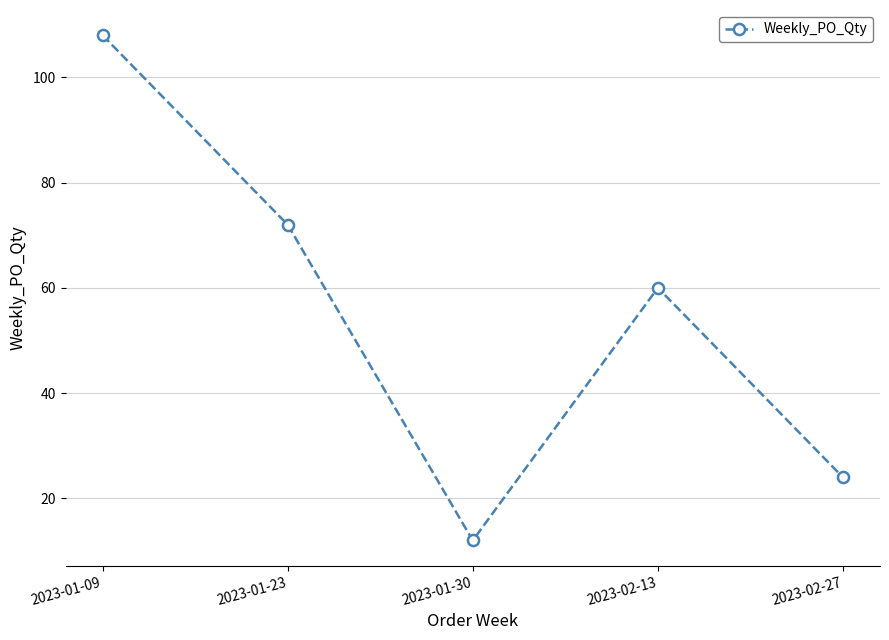

At which label does the data first exceed 60?

2023-01-09